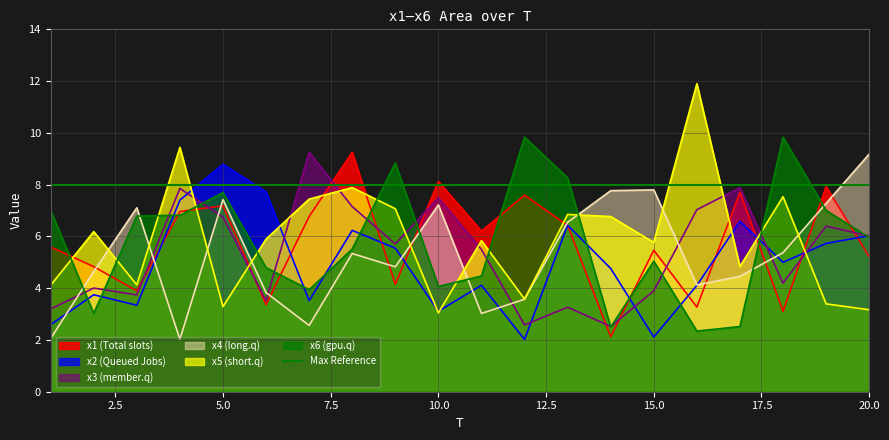

Is it true that x2 equals 3.1 at 10?

True